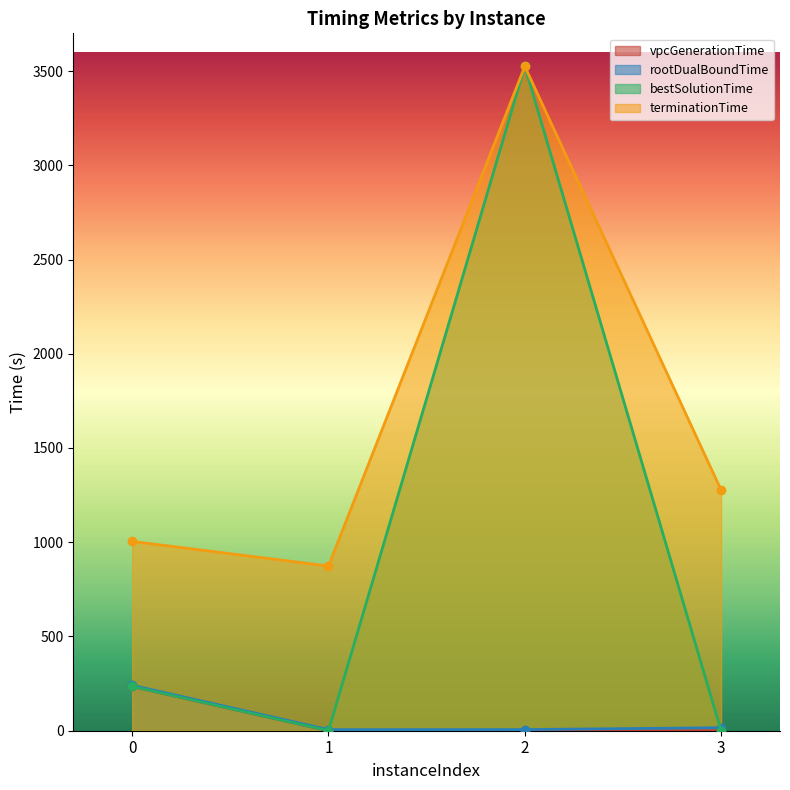

The value of vpcGenerationTime at 0 is 95.9. True or false?

False